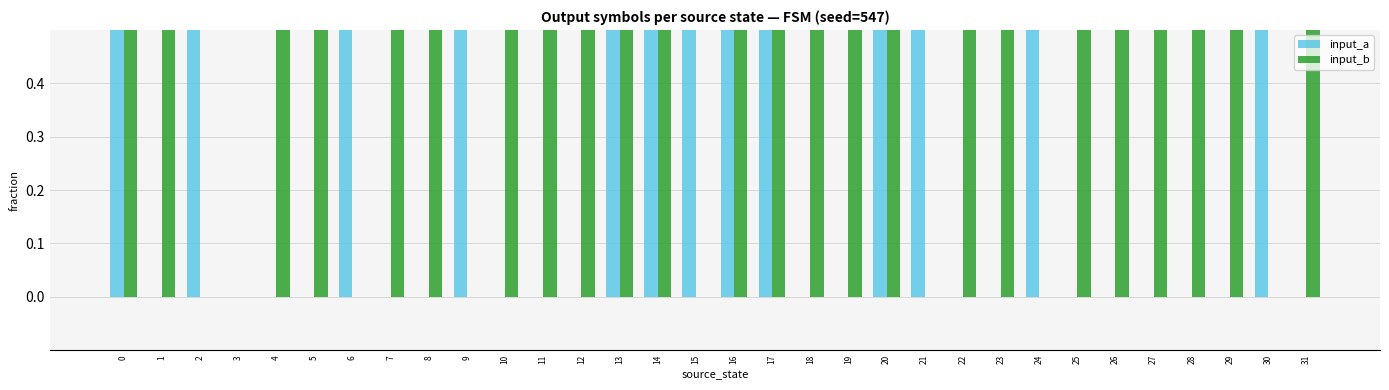

What is the sum of all input_a values?

14